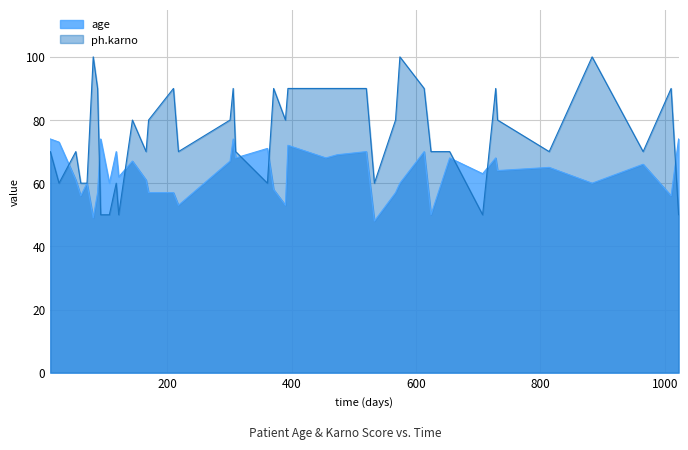

What is the minimum value for ph.karno?

50